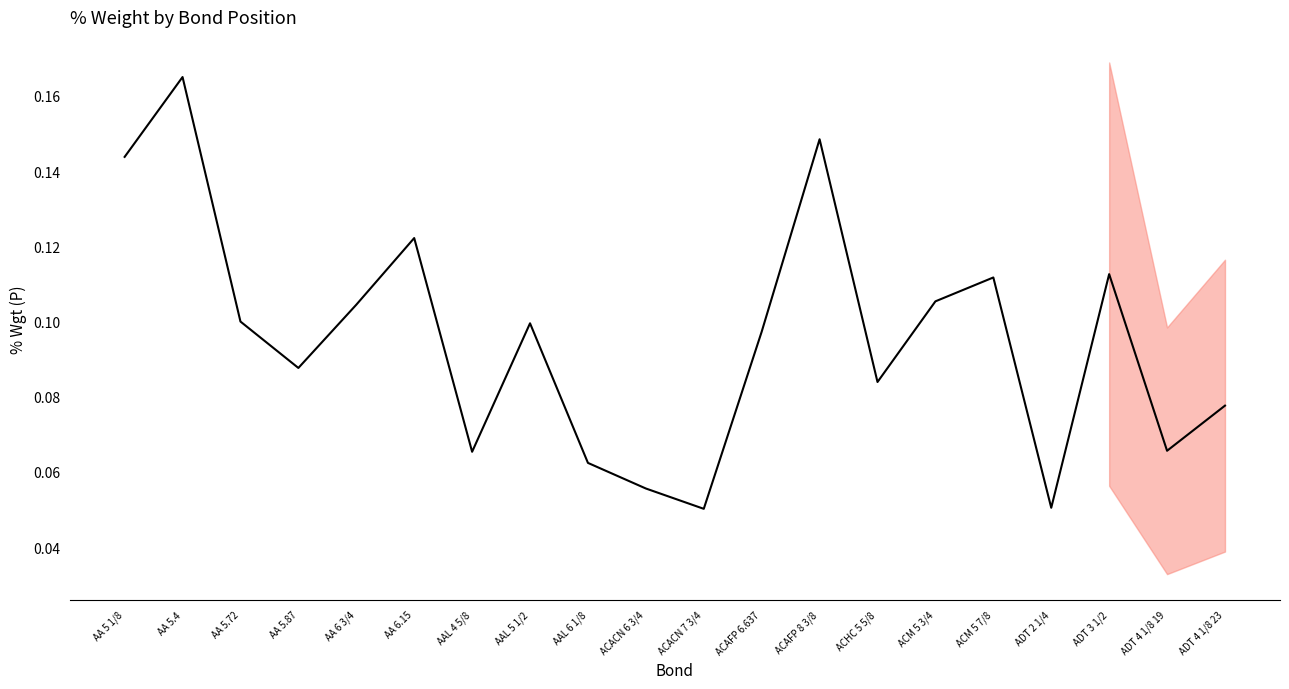

The chart shows a value of 0.1 at ACAFP 8 3/8. True or false?

False